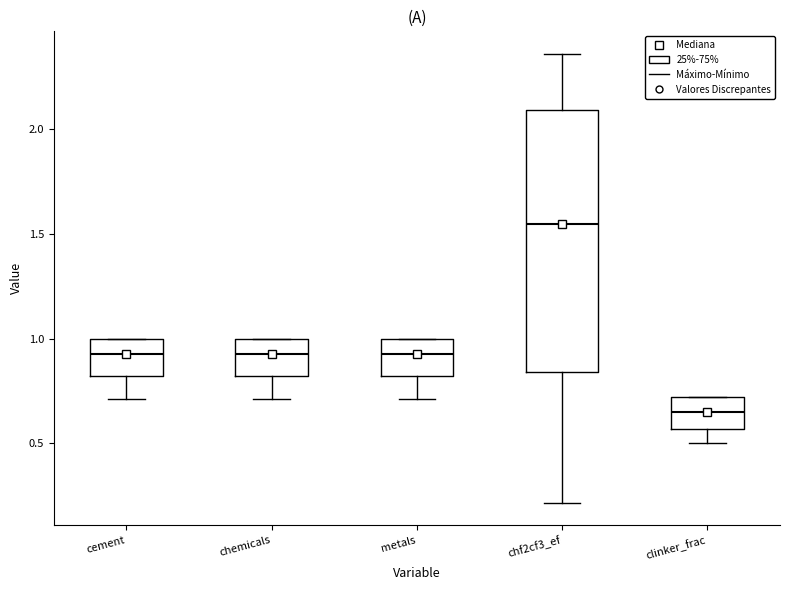

Reading left to right, transcribe this box plot: for each box, give where its median line is, the range the box spans, and where its two whiskers end, as read against the y-axis. The values are not printed on the chart, so give them approximately, as read against the axis.

cement: median 0.95, box 0.80 to 1.00, whiskers 0.70 to 1.00
chemicals: median 0.95, box 0.80 to 1.00, whiskers 0.70 to 1.00
metals: median 0.95, box 0.80 to 1.00, whiskers 0.70 to 1.00
chf2cf3_ef: median 1.55, box 0.85 to 2.10, whiskers 0.20 to 2.35
clinker_frac: median 0.65, box 0.55 to 0.70, whiskers 0.50 to 0.70